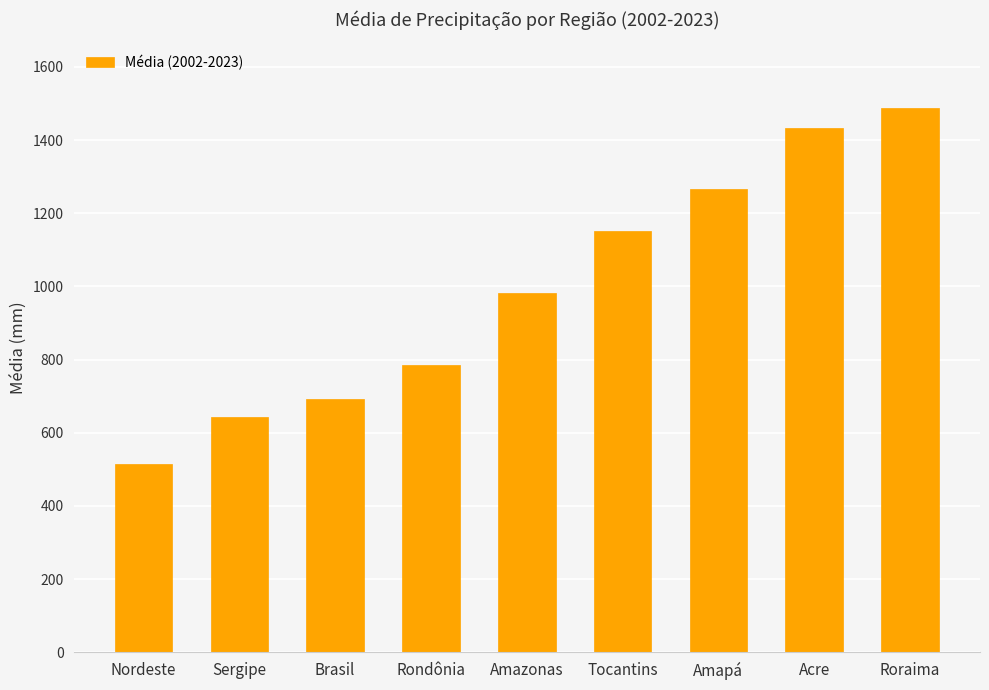

List the labels in order of value, largest first.

Roraima, Acre, Amapá, Tocantins, Amazonas, Rondônia, Brasil, Sergipe, Nordeste